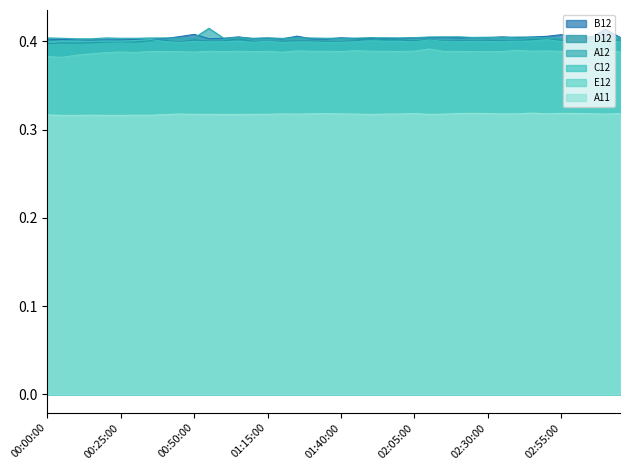

Which category has the highest value across all series?

00:55:00